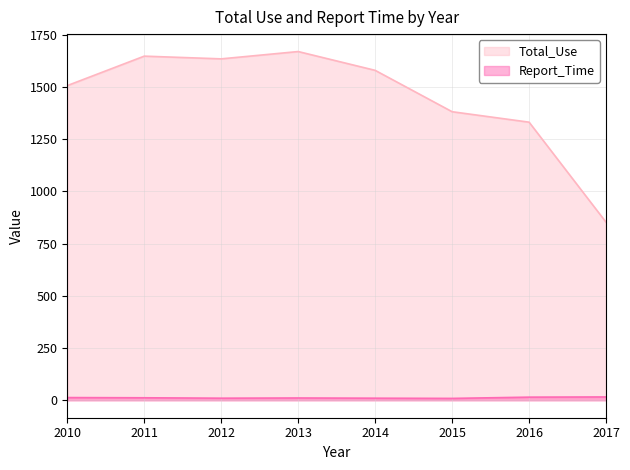

Does the chart have visible grid lines?

Yes